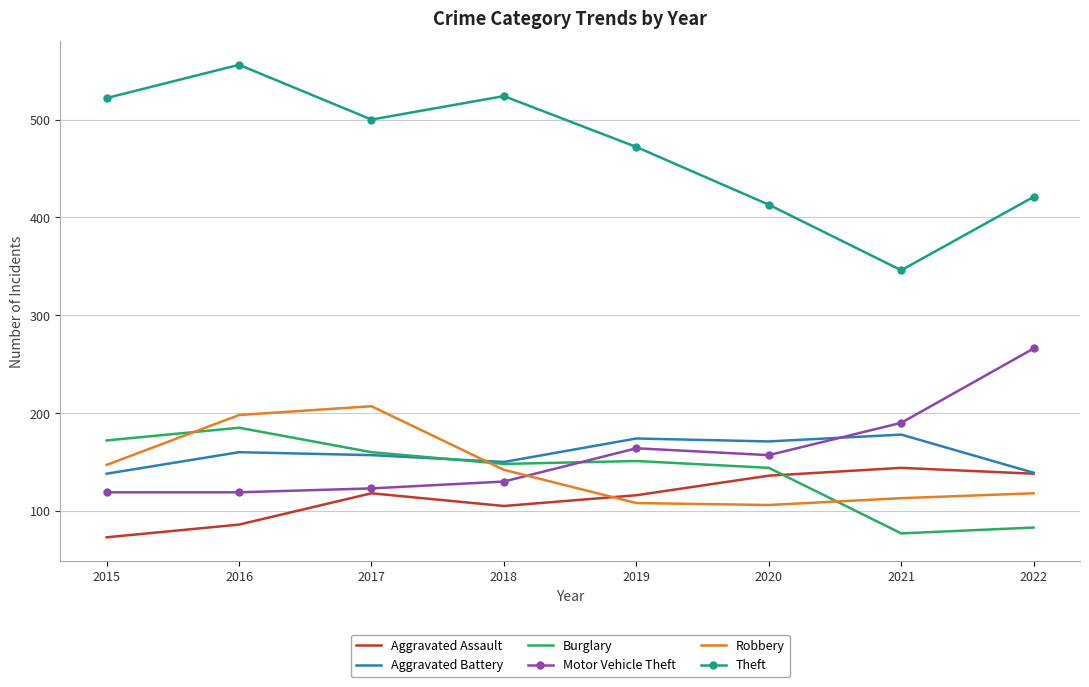

In Robbery, how many points are lower than both neighbors (excluding endpoints)?

1